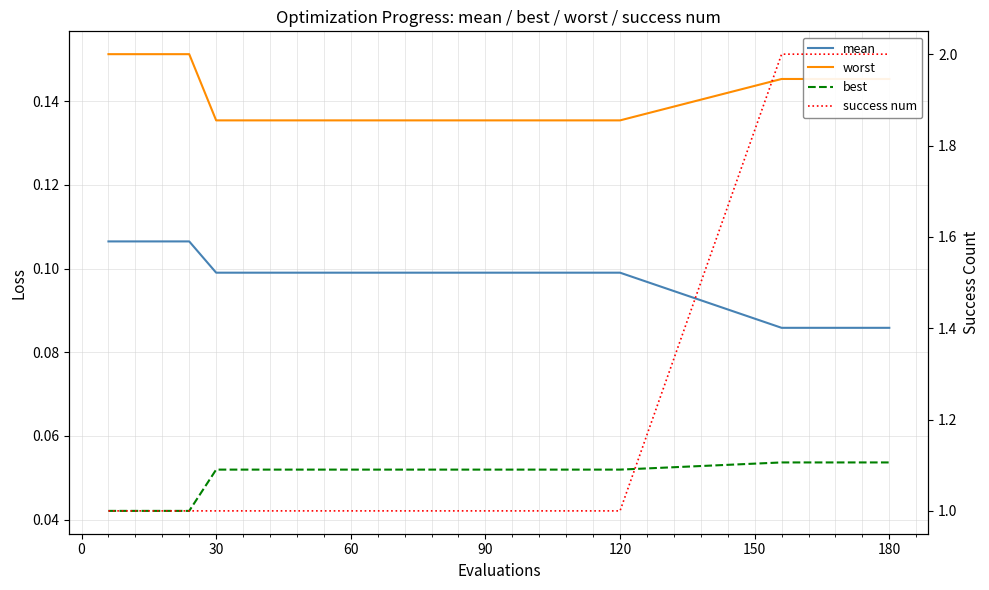

Which series has the widest spread of values?

success num